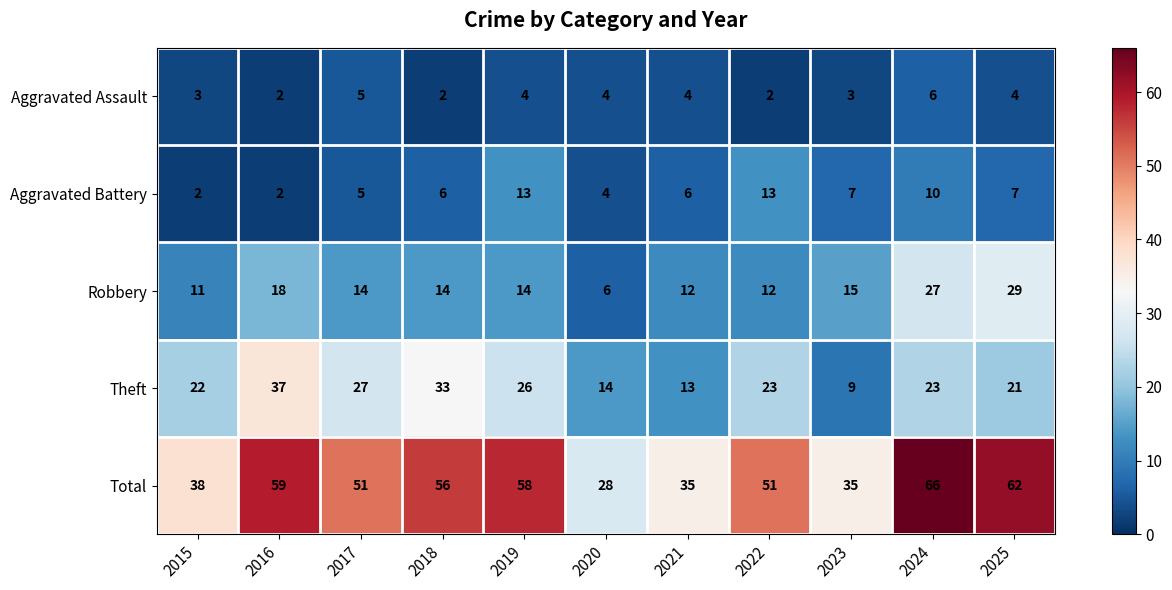

Read the Aggravated Battery value at 2024, to the nearest 5.

10